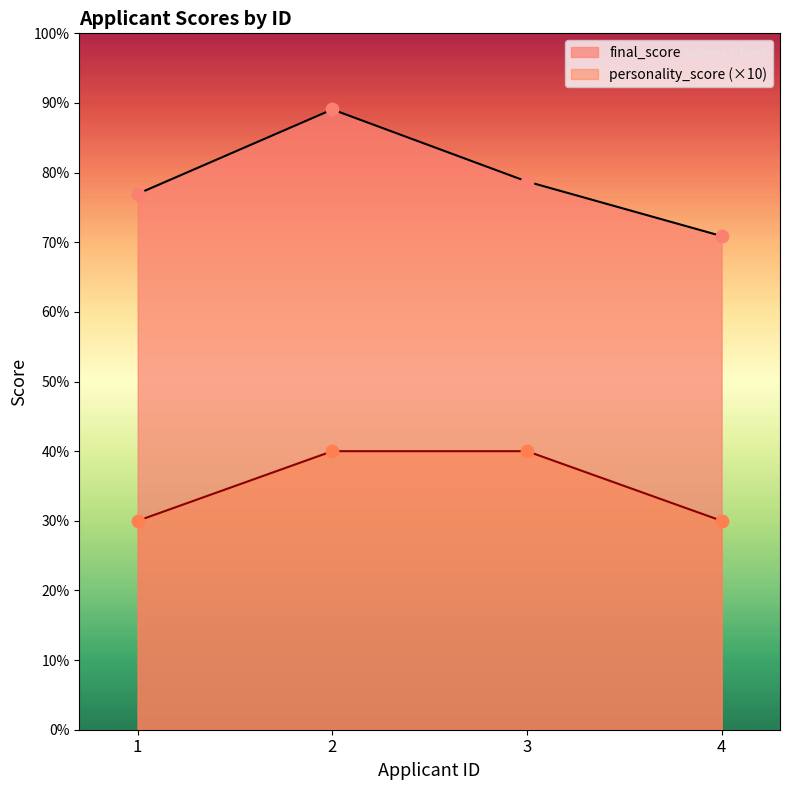

What are all the series names shown in the legend?

final_score, personality_score (×10)